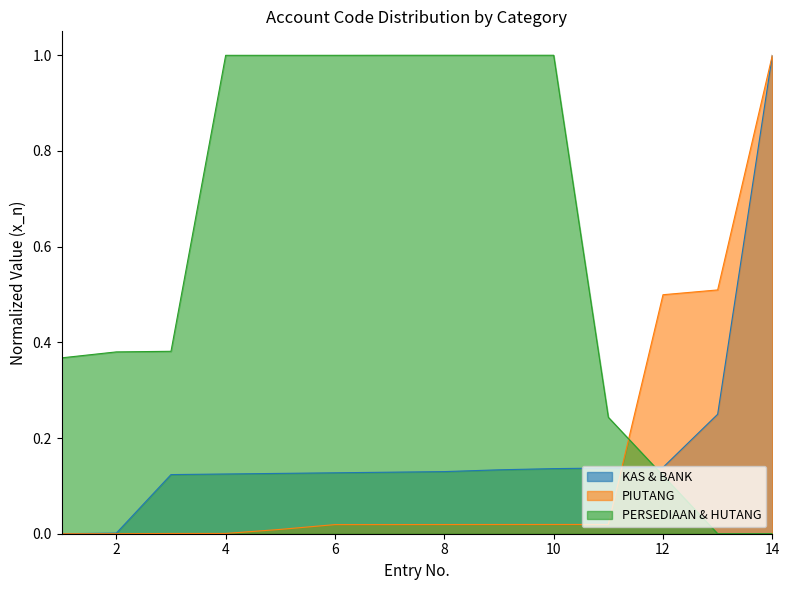

True or false: KAS & BANK has more than 1 interior local peaks.

False